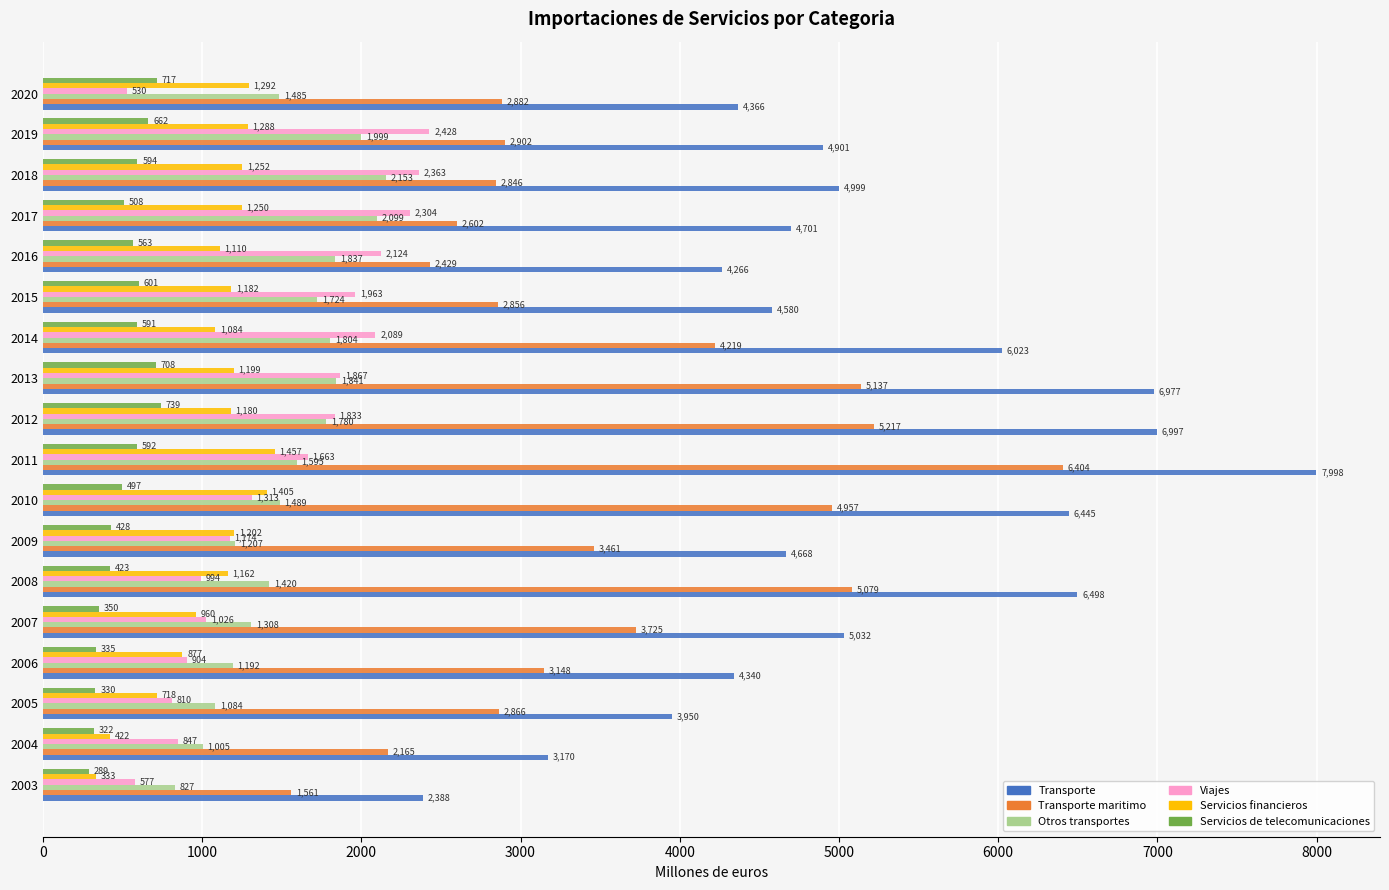

How many series are shown in this chart?

6